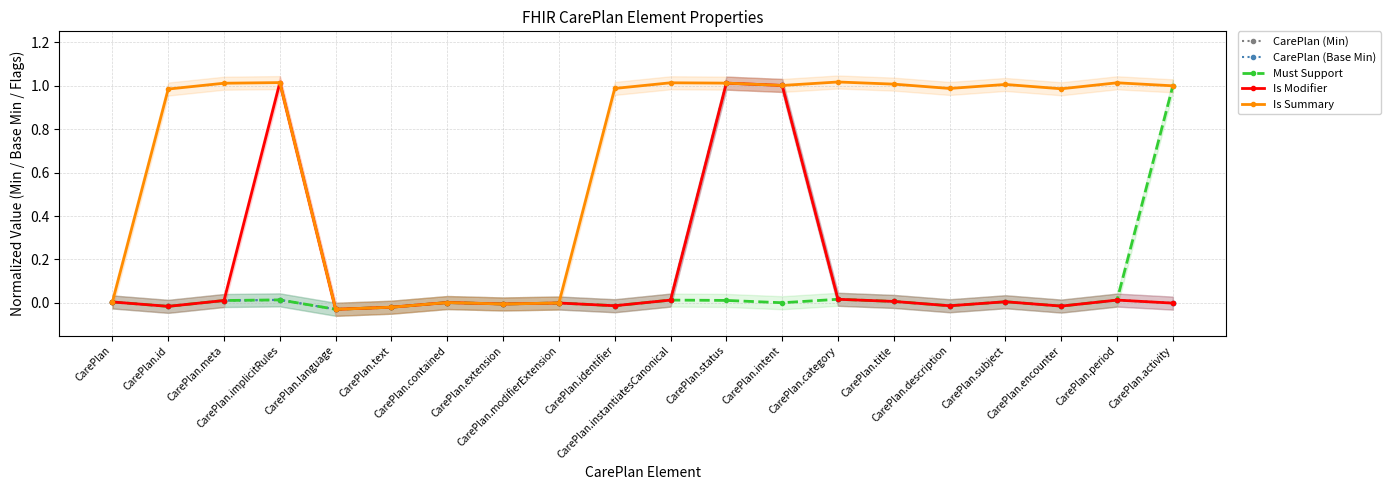

What is the label of the 15th point from the left?

CarePlan.title